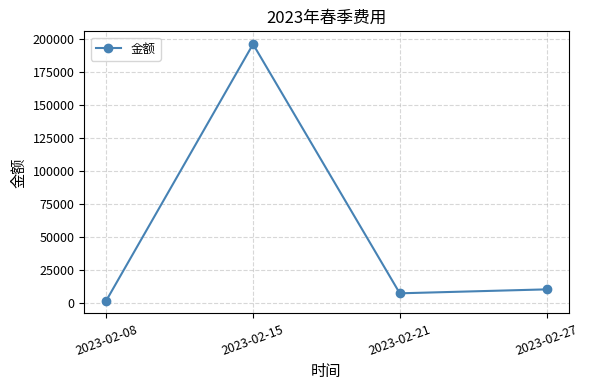

List the labels in order of value, largest first.

2023-02-15, 2023-02-27, 2023-02-21, 2023-02-08